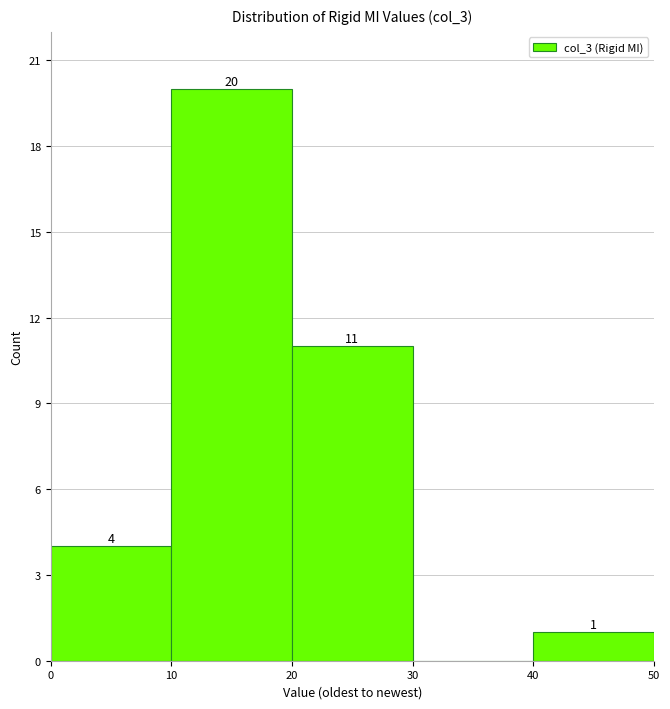

Which range on the x-axis has the tallest bar?

10 to 20